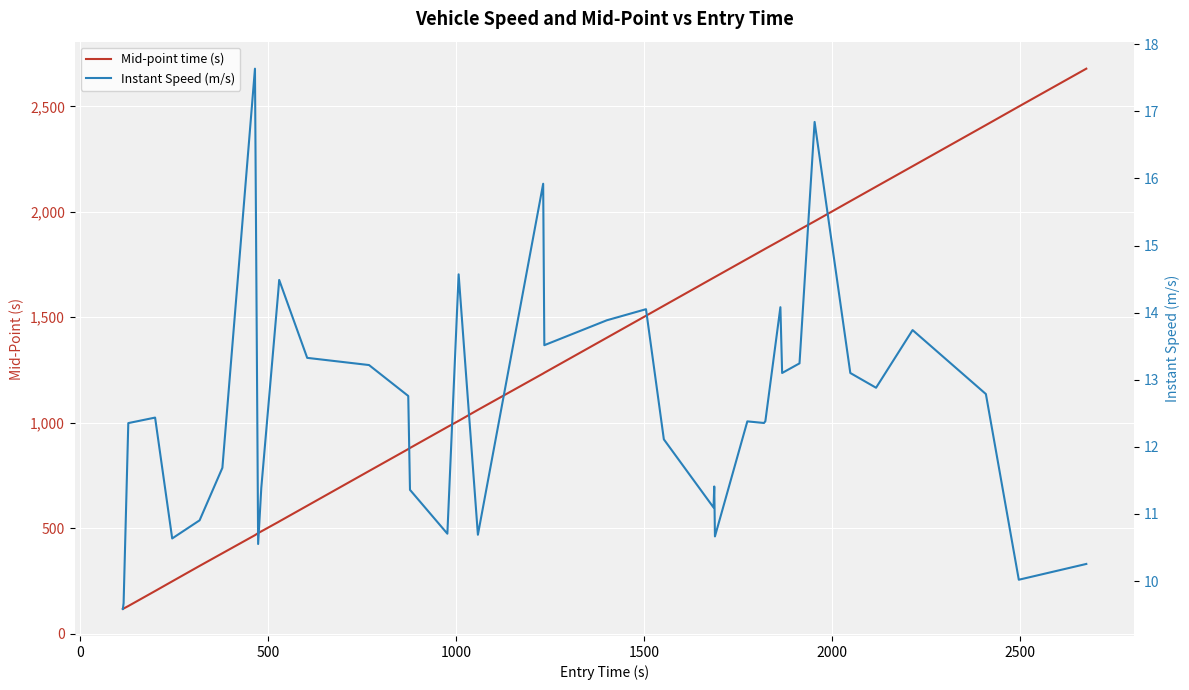

Rank the series by their maximum value, from lowest to highest.

Instant Speed (m/s), Mid-point time (s)